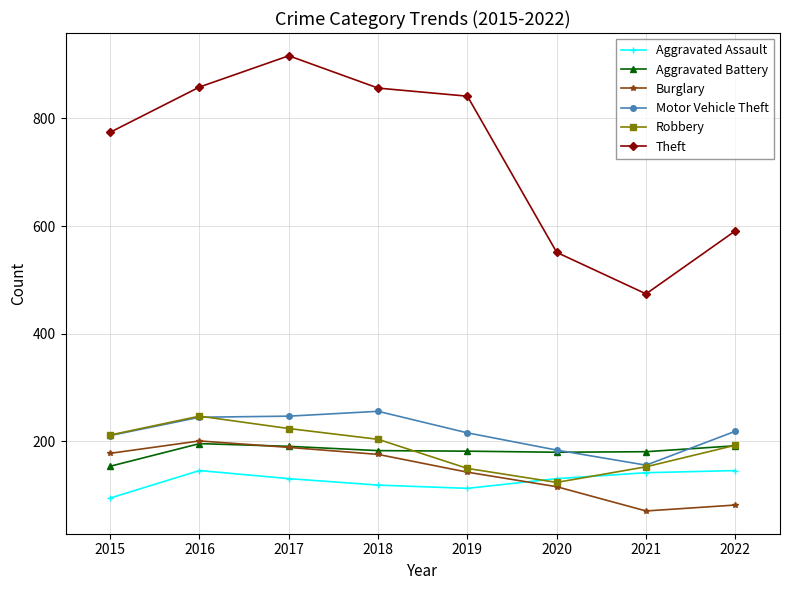

What is the total value across all series at 2018?

1794